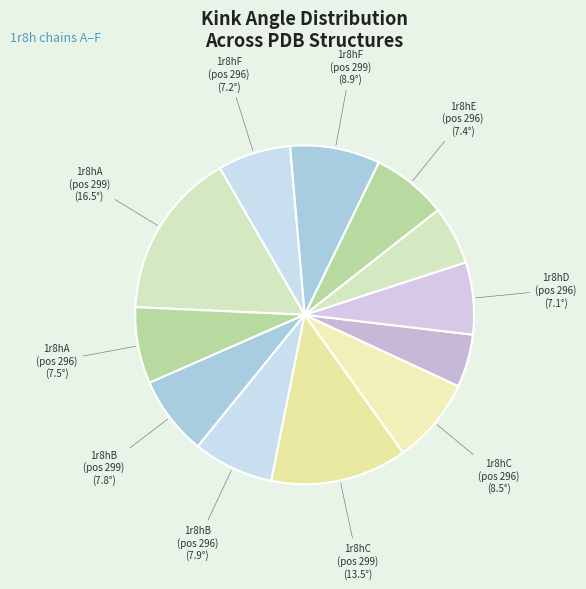

Which category has the biggest portion of the pie?

1r8hA_299